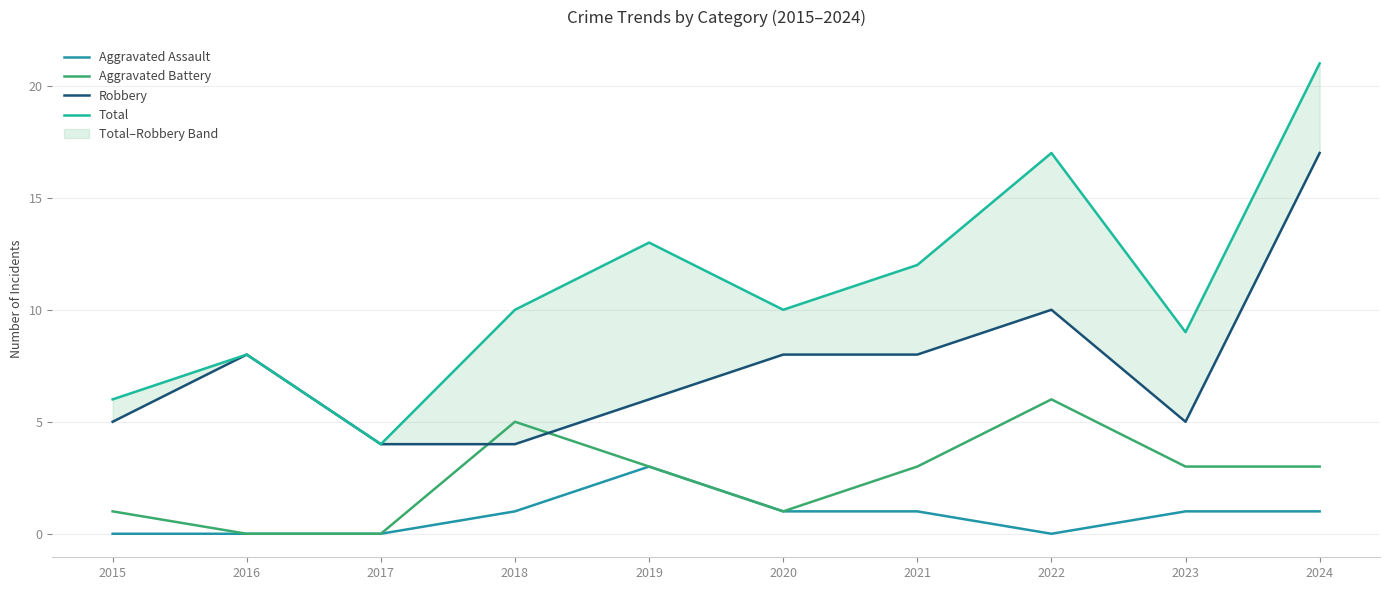

Rank the series by their maximum value, from lowest to highest.

Aggravated Assault, Aggravated Battery, Robbery, Total